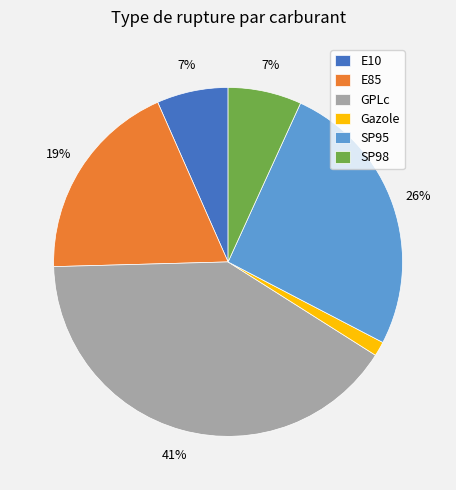

True or false: SP98 accounts for 7% of the total.

True